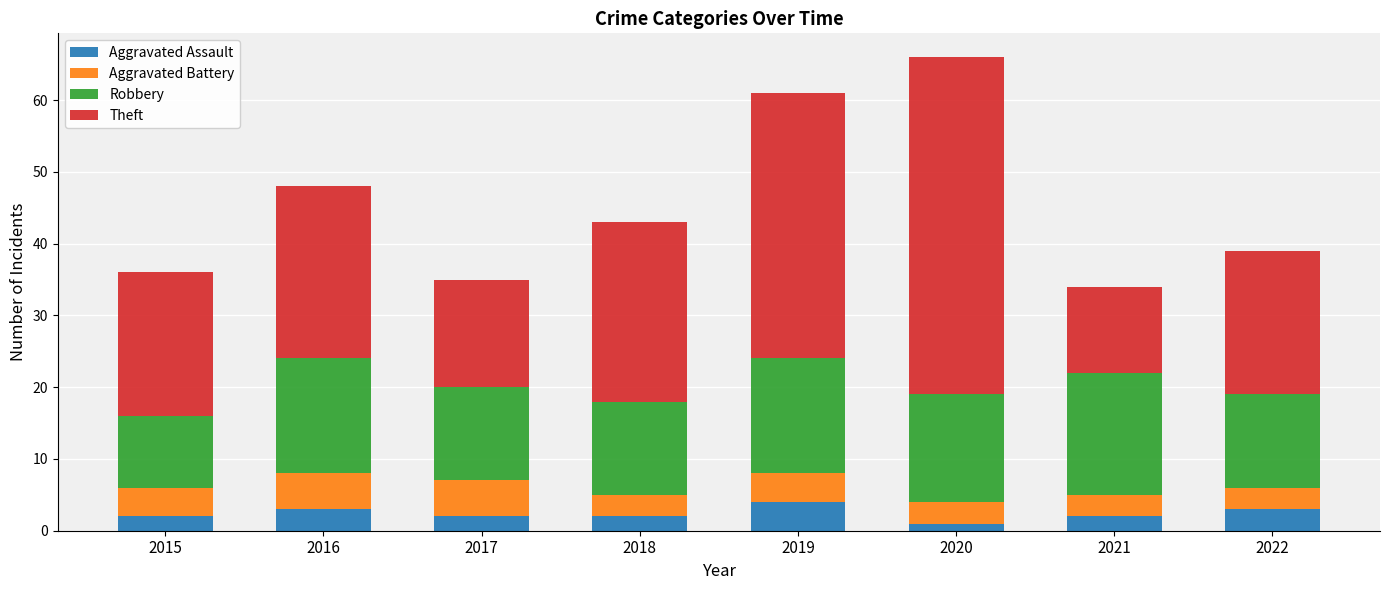

What is the total value across all series at 2015?

36